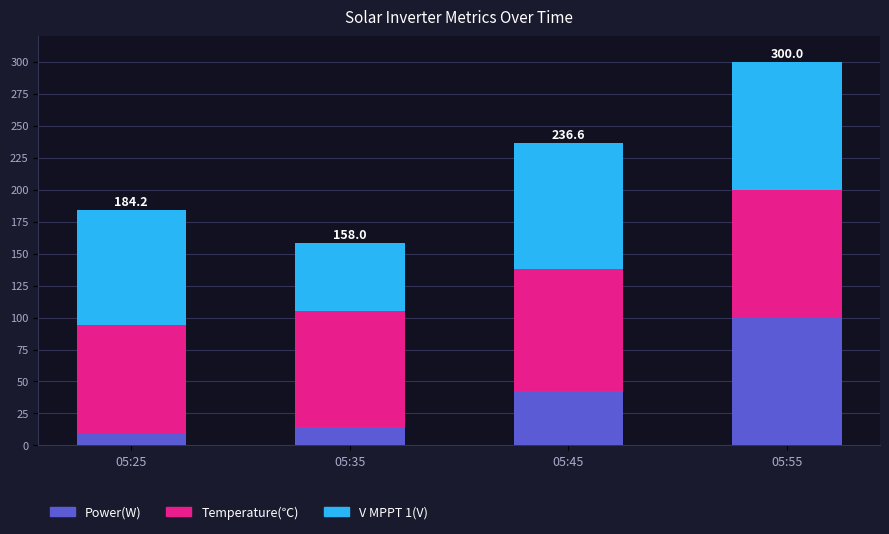

What is the minimum value for Power(W)?

8.7